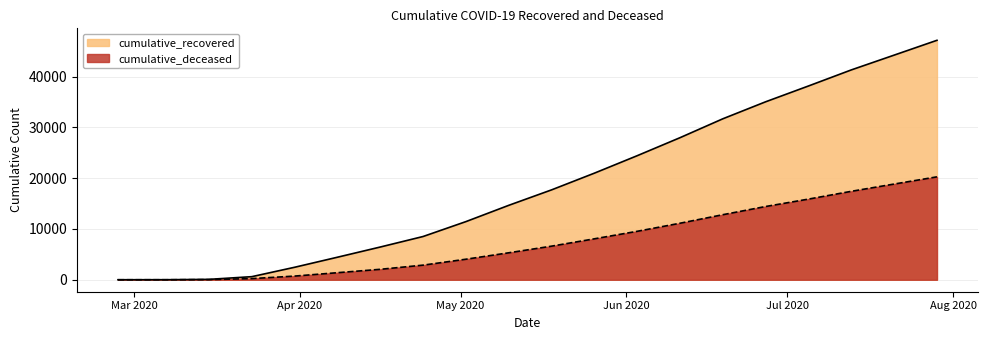

What is the difference between the maximum and minimum values in the cumulative_deceased series?

20270